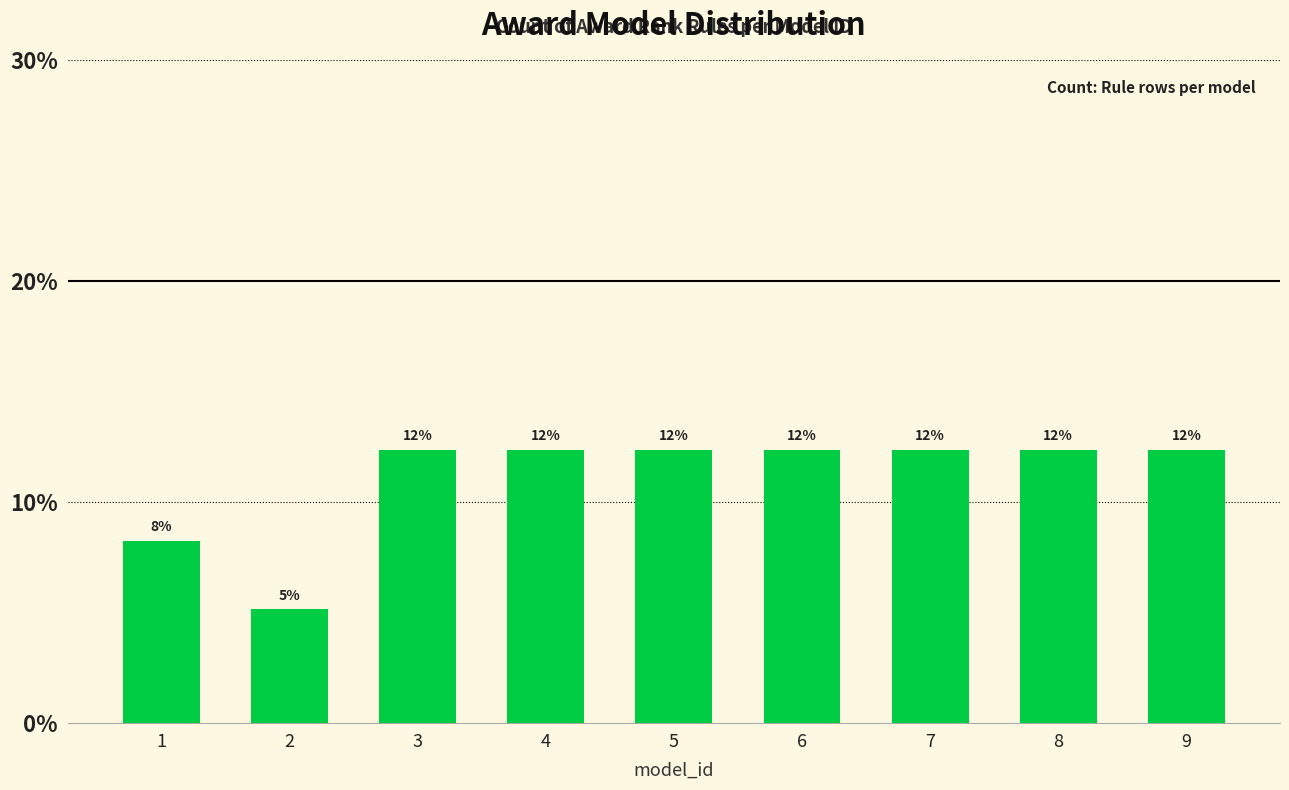

What is the minimum value shown in the chart?

5.2